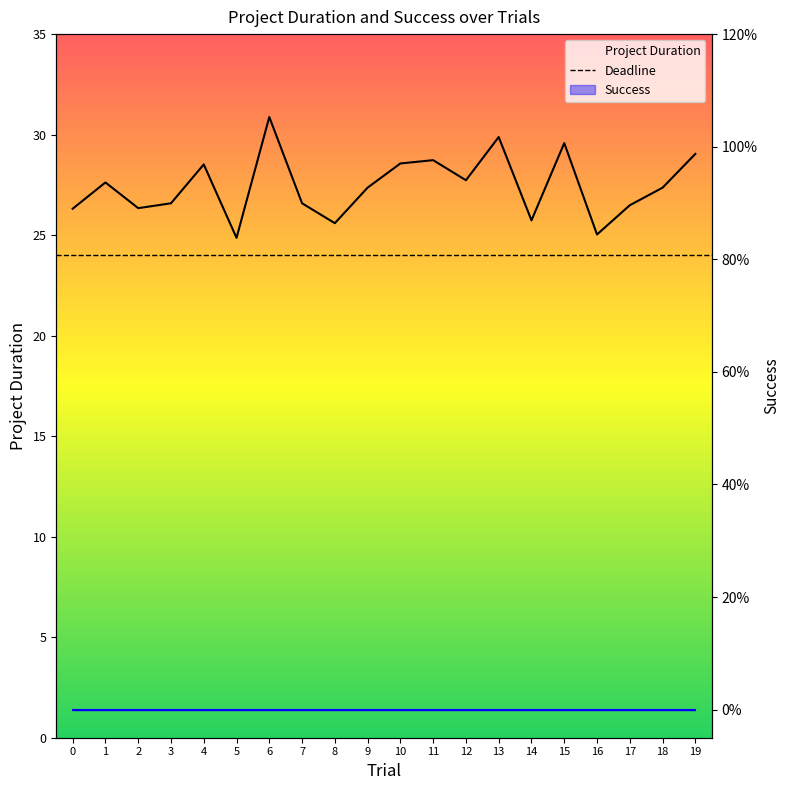

What is the sum of all values?

548.8